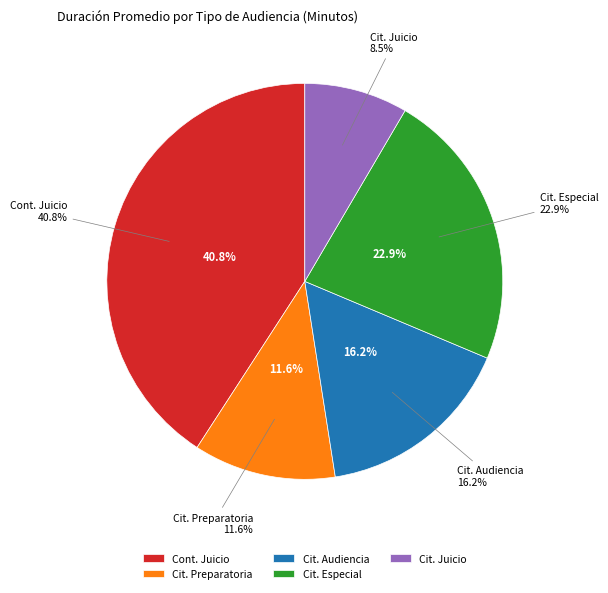

Does Citación A Audiencia Preparatoria account for over 50% of the chart?

No